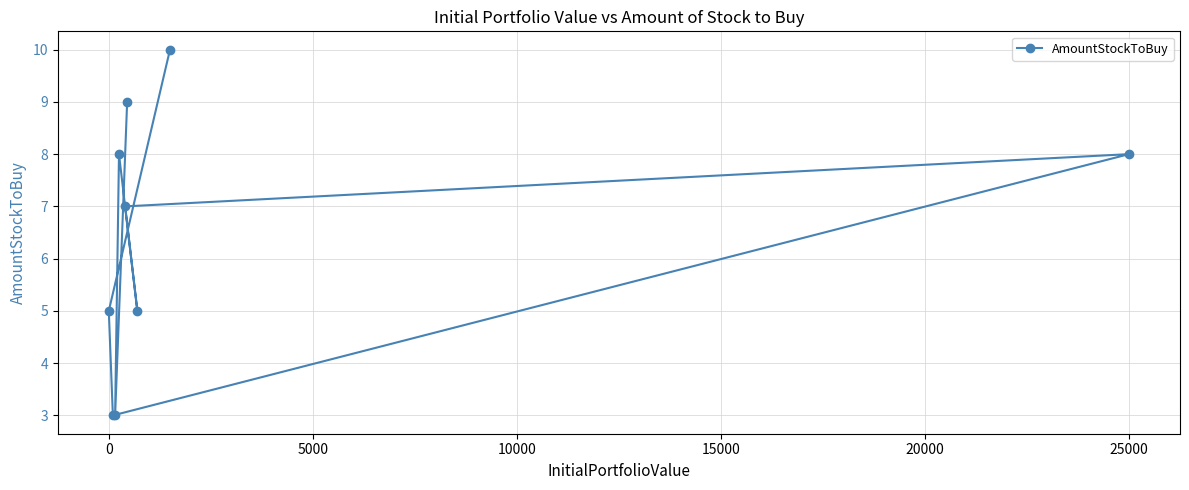

How many data points are above 7?

4